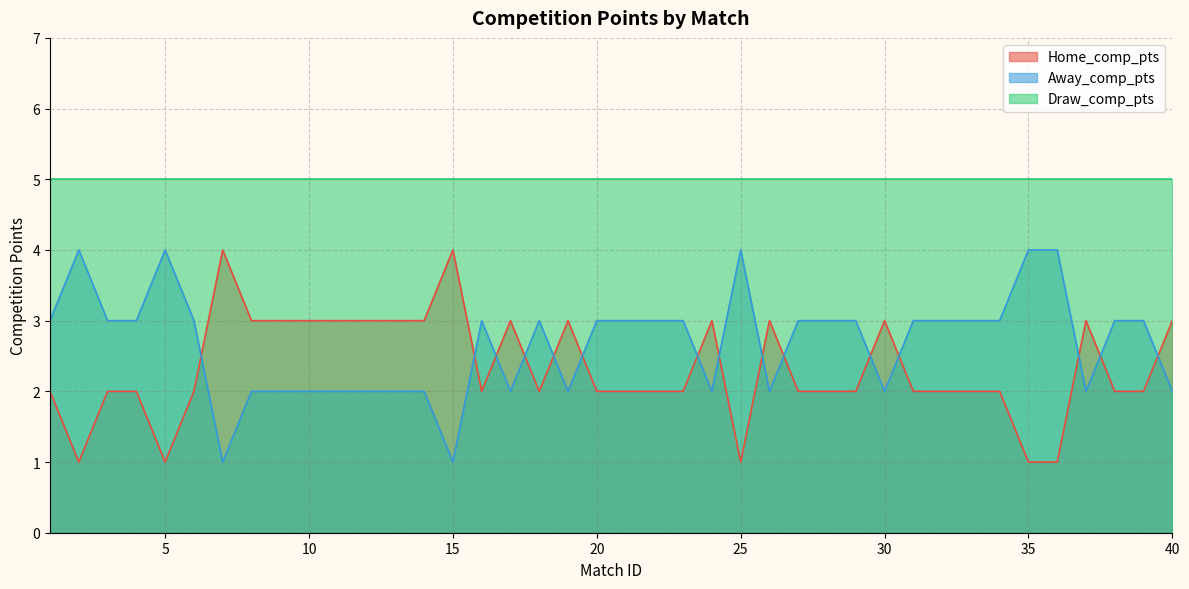

True or false: Away_comp_pts has a value of 3 at 37.

False